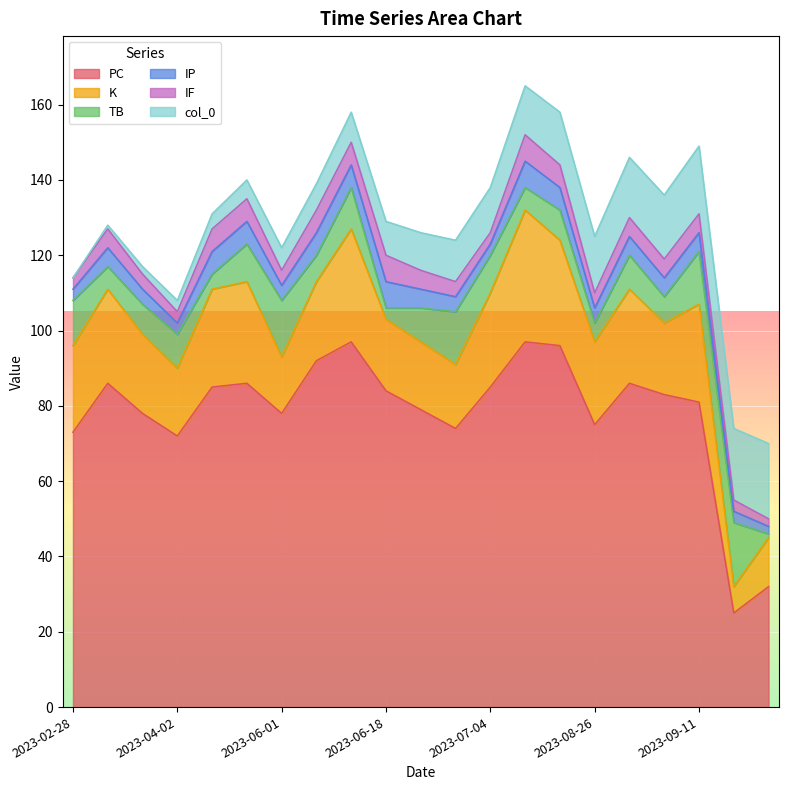

Does the chart display data point markers on the line(s)?

No